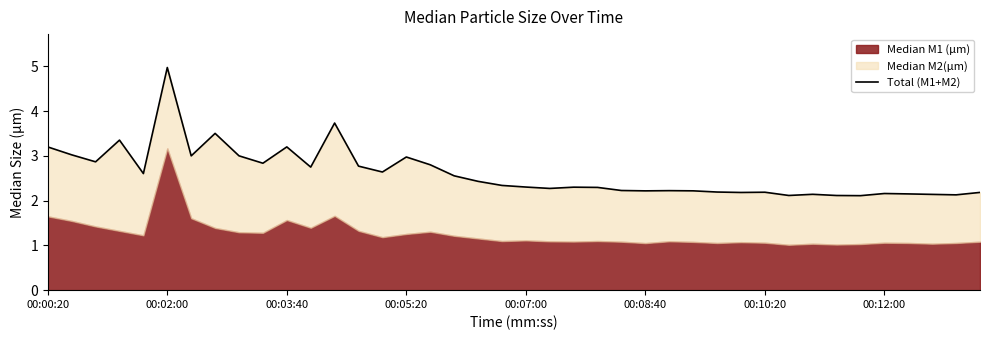

The value at 34 is 2.1. True or false?

True